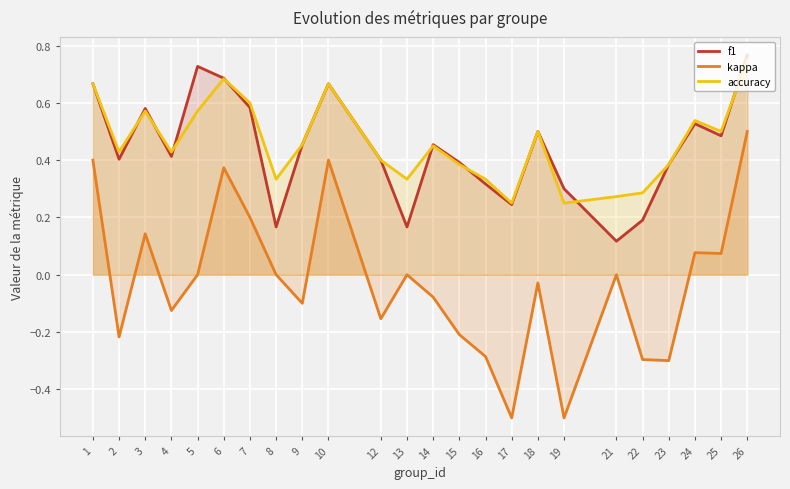

Reading left to right, list all the values displayed in this chart.

f1: 0.7	0.4	0.6	0.4	0.7	0.7	0.6	0.2	0.5	0.7	0.4	0.2	0.5	0.4	0.3	0.2	0.5	0.3	0.1	0.2	0.4	0.5	0.5	0.8
kappa: 0.4	-0.2	0.1	-0.1	0.0	0.4	0.2	0.0	-0.1	0.4	-0.2	0.0	-0.1	-0.2	-0.3	-0.5	-0.0	-0.5	0.0	-0.3	-0.3	0.1	0.1	0.5
accuracy: 0.7	0.4	0.6	0.4	0.6	0.7	0.6	0.3	0.5	0.7	0.4	0.3	0.5	0.4	0.3	0.2	0.5	0.2	0.3	0.3	0.4	0.5	0.5	0.8